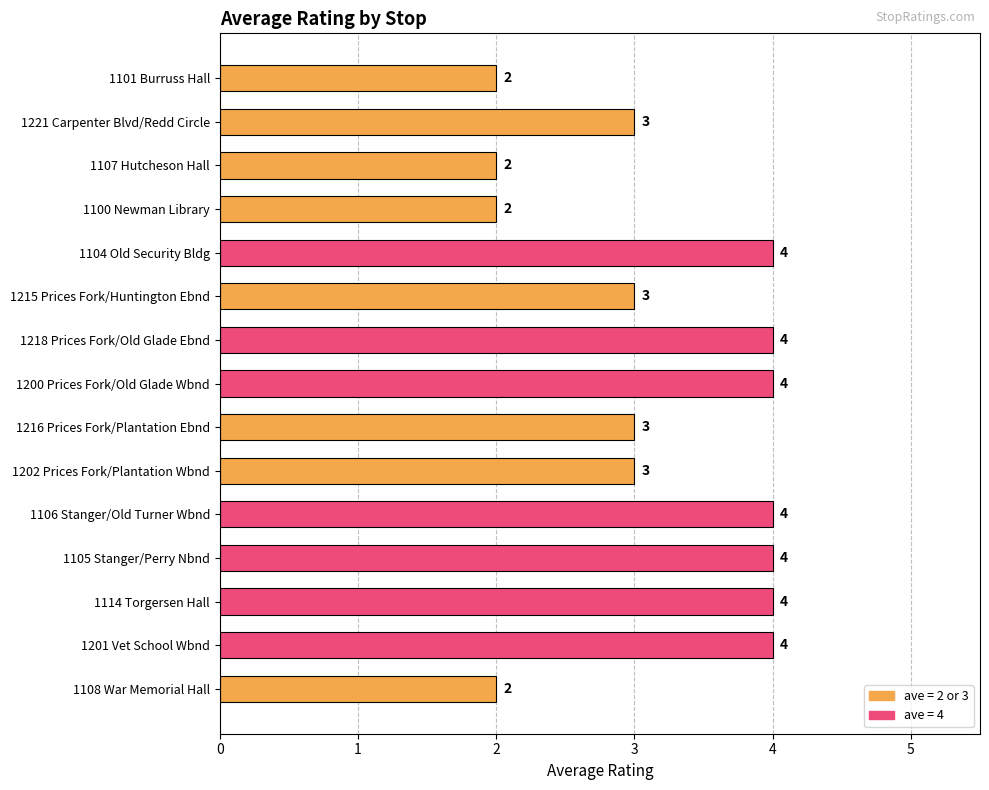

What is the average value?

3